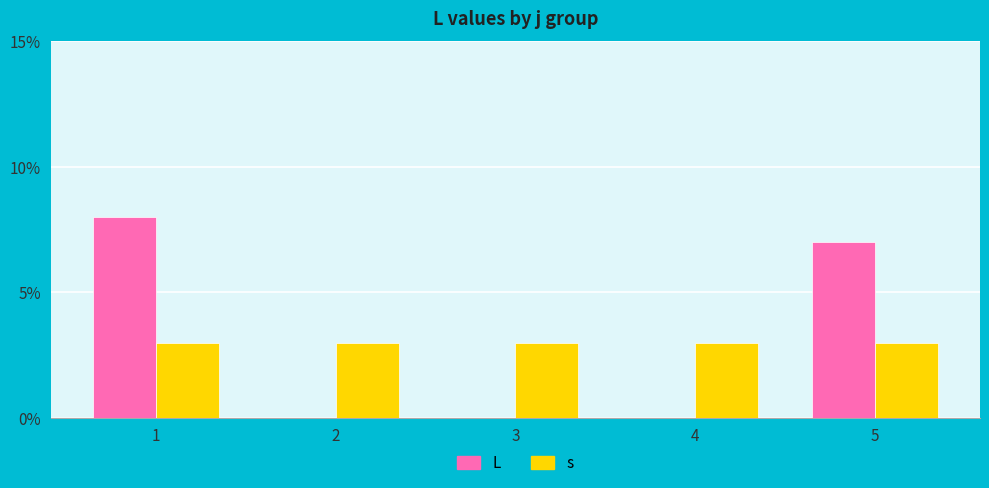

What is the highest value of the s series?

3